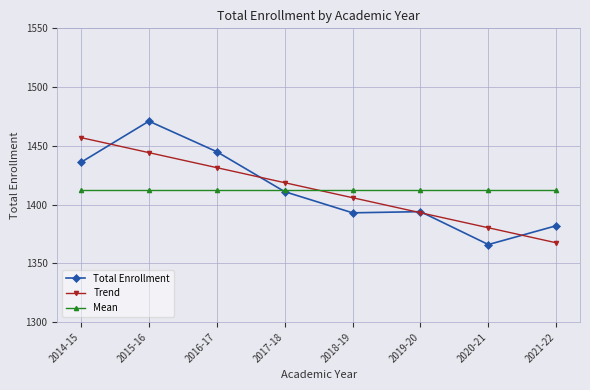

What is the minimum value shown in the chart?

1366.0